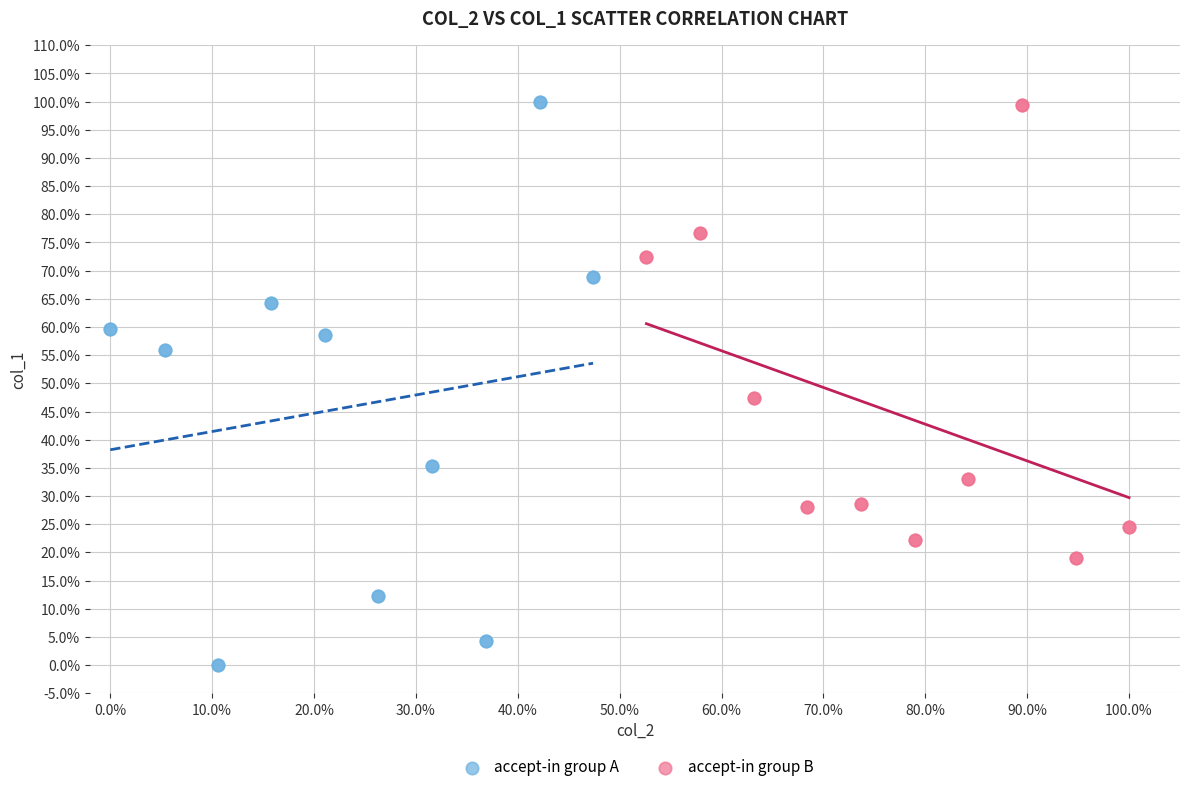

Which series has the largest Y range (max minus min)?

accept-in group A